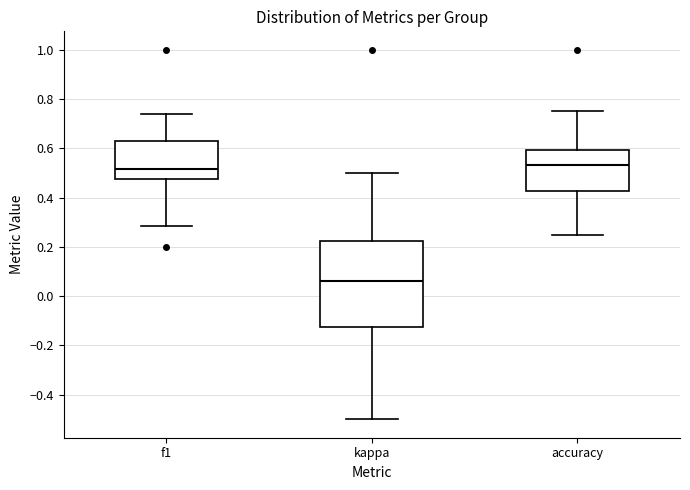

Reading left to right, transcribe this box plot: for each box, give where its median line is, the range the box spans, and where its two whiskers end, as read against the y-axis. The values are not printed on the chart, so give them approximately, as read against the axis.

f1: median 0.52, box 0.48 to 0.64, whiskers 0.28 to 0.74
kappa: median 0.06, box -0.12 to 0.22, whiskers -0.50 to 0.50
accuracy: median 0.54, box 0.42 to 0.60, whiskers 0.26 to 0.76